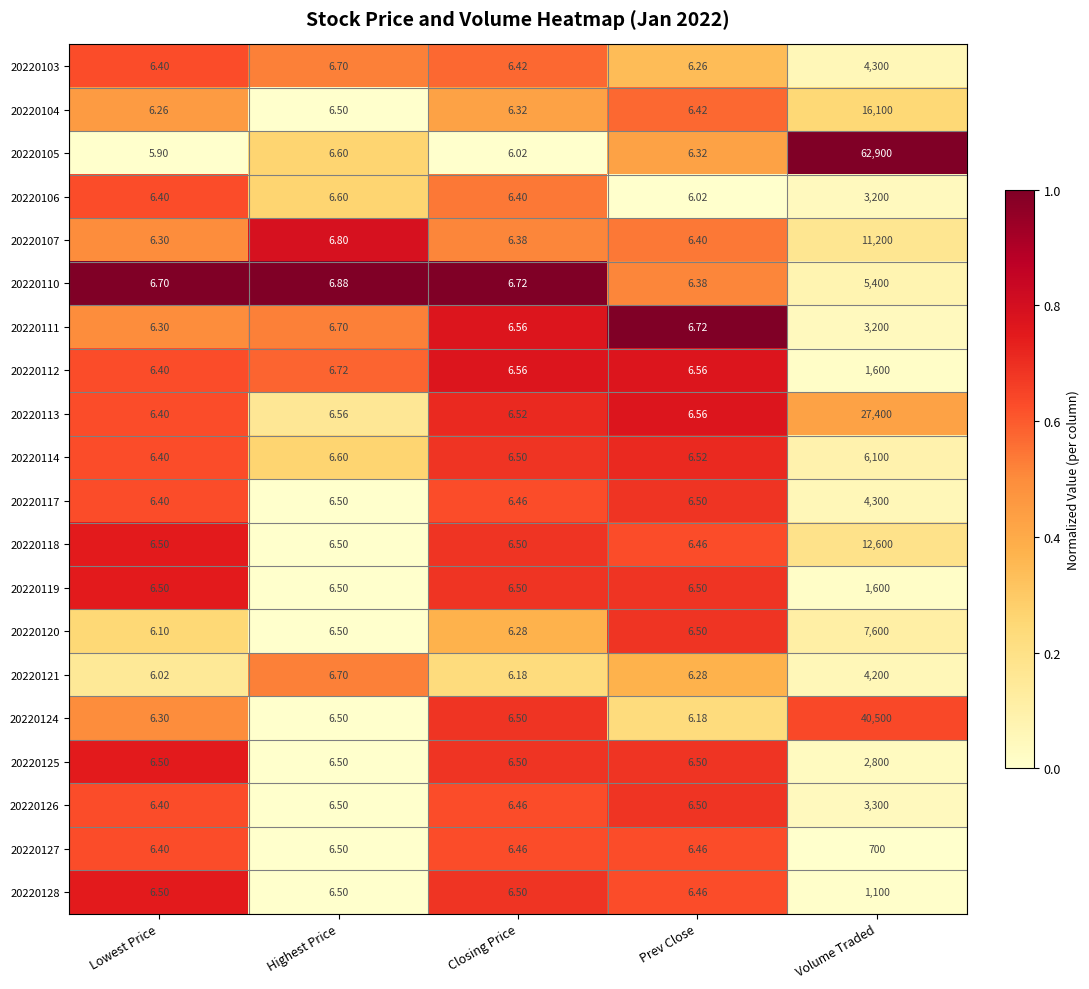

Which series has the largest range (max minus min)?

20220105